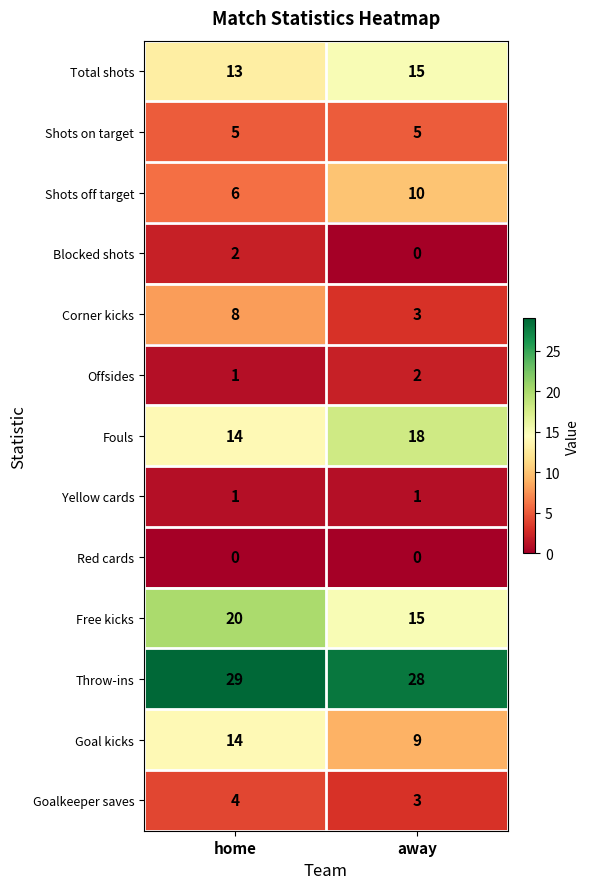

How many series are shown in this chart?

13